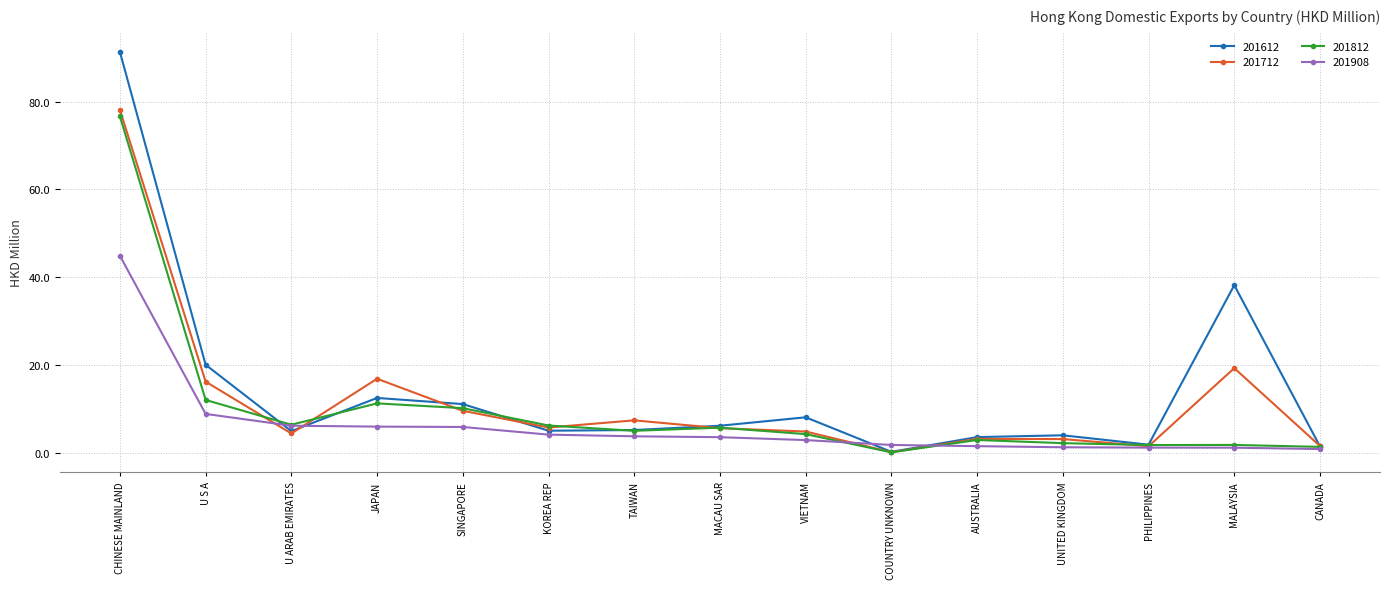

The value of 201908 at JAPAN is 5.9. True or false?

True